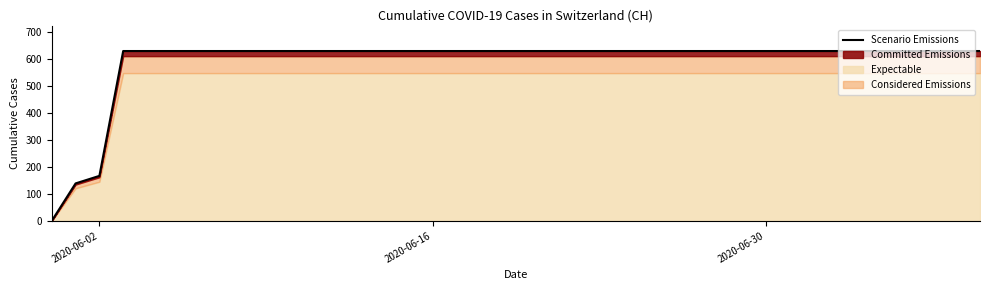

Reading right to left, list all the values displayed in this chart.

631	631	631	631	631	631	631	631	631	631	631	631	631	631	631	631	631	631	631	631	631	631	631	631	631	631	631	631	631	631	631	631	631	631	631	631	631	167	139	0